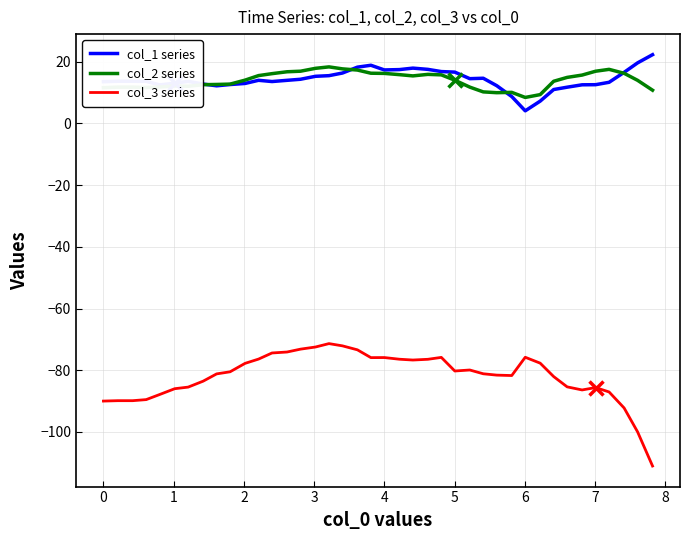

What is the difference between the second highest and minimum values in the col_2 series series?

9.4